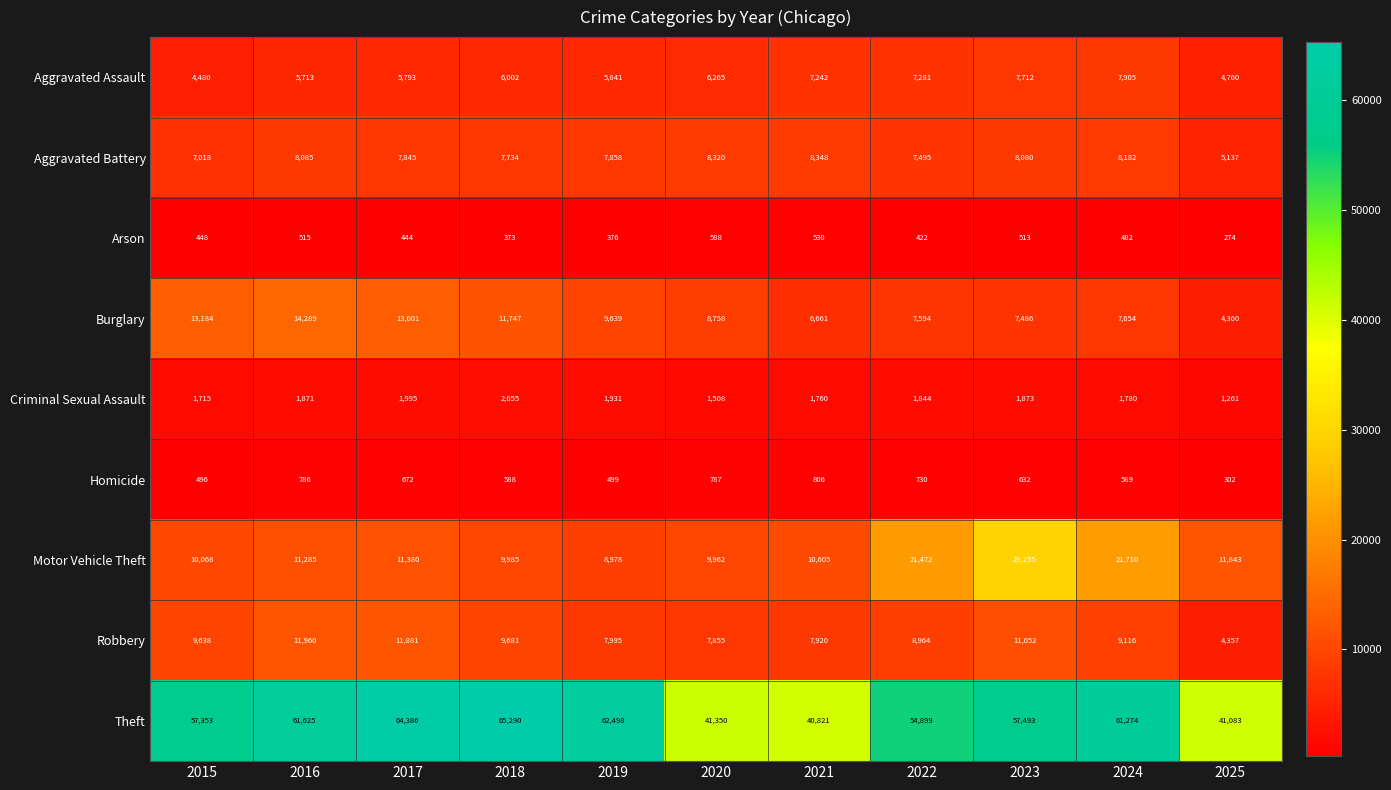

Where is Aggravated Assault nearest to the value 6192?

2020